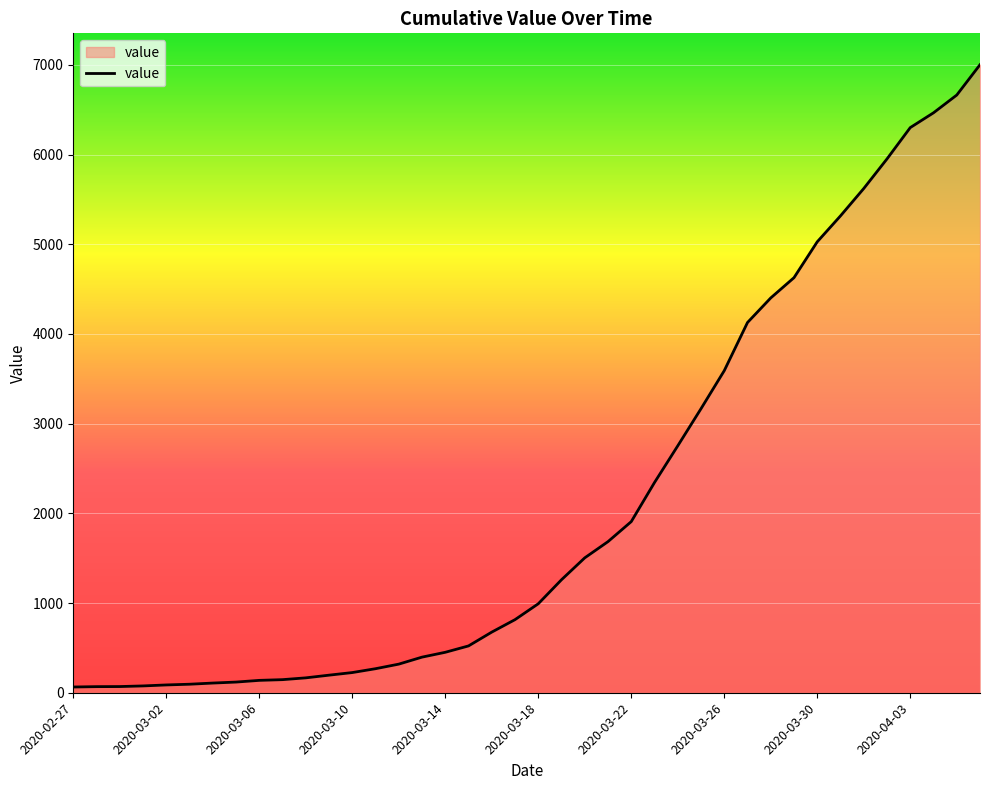

How many lines are shown in the chart?

1